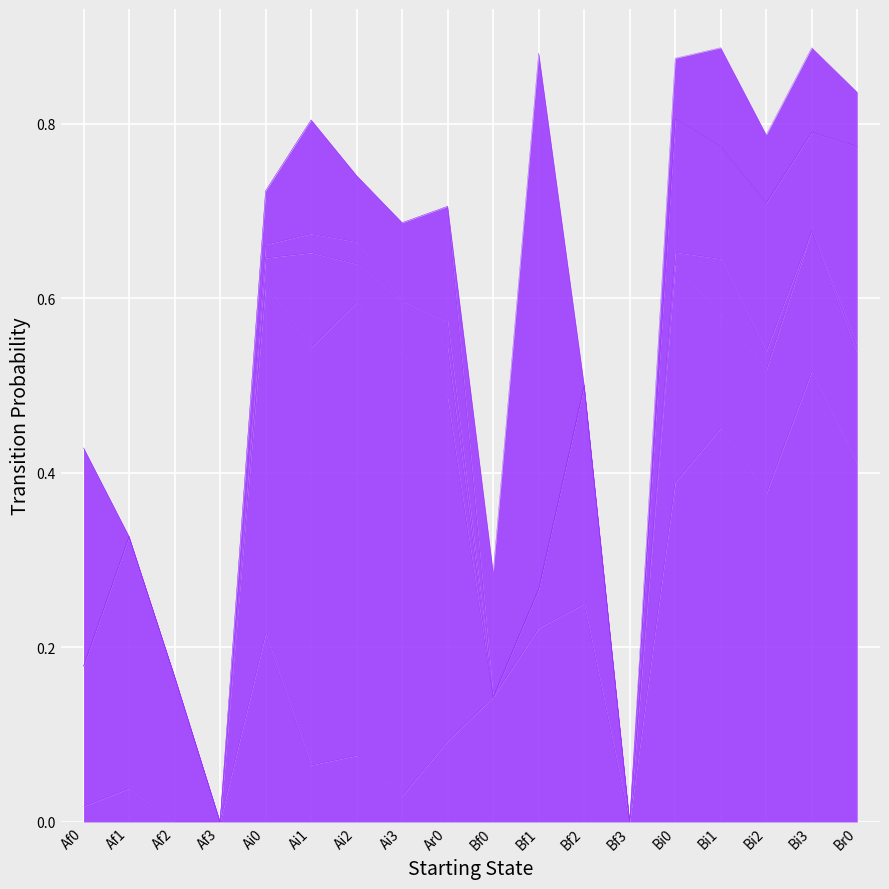

What is the value of the Af0 point at the 8th from the left?

0.1